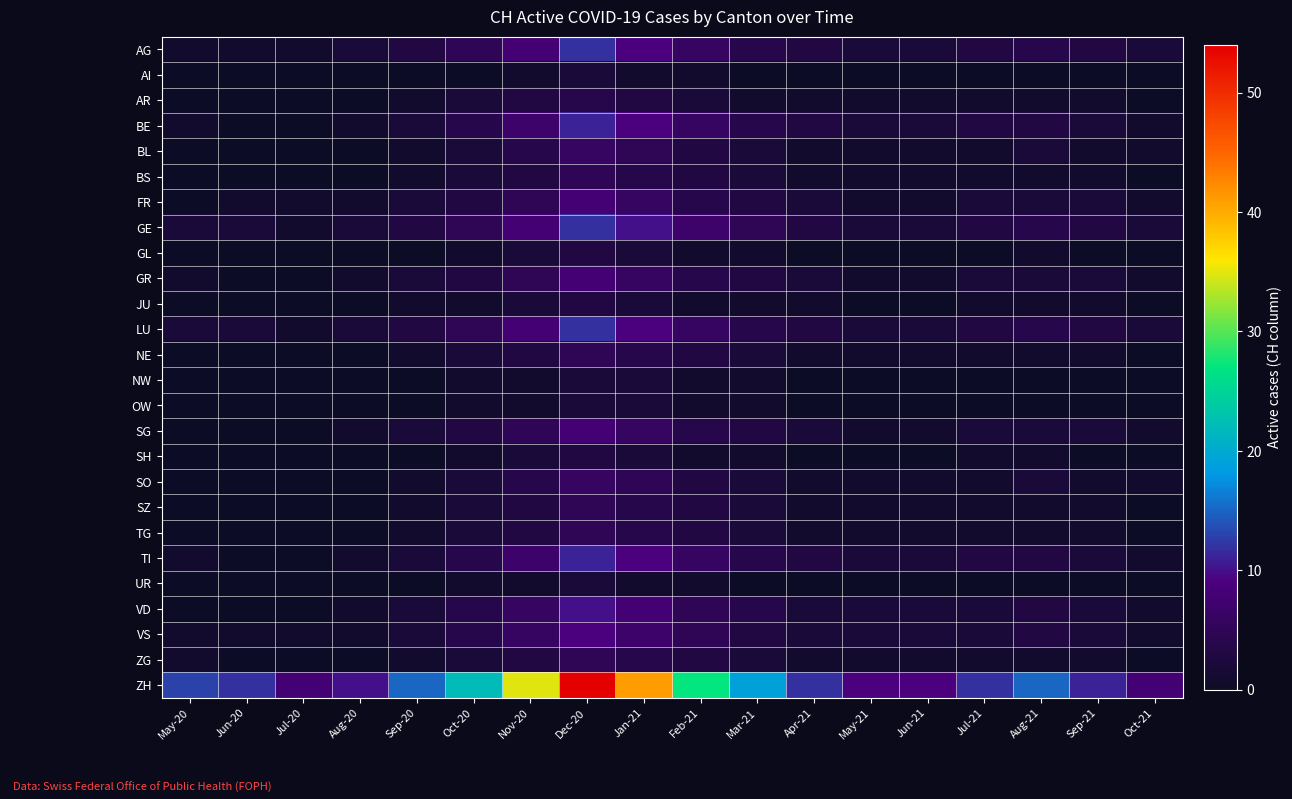

Which series has the largest total across all categories?

ZH